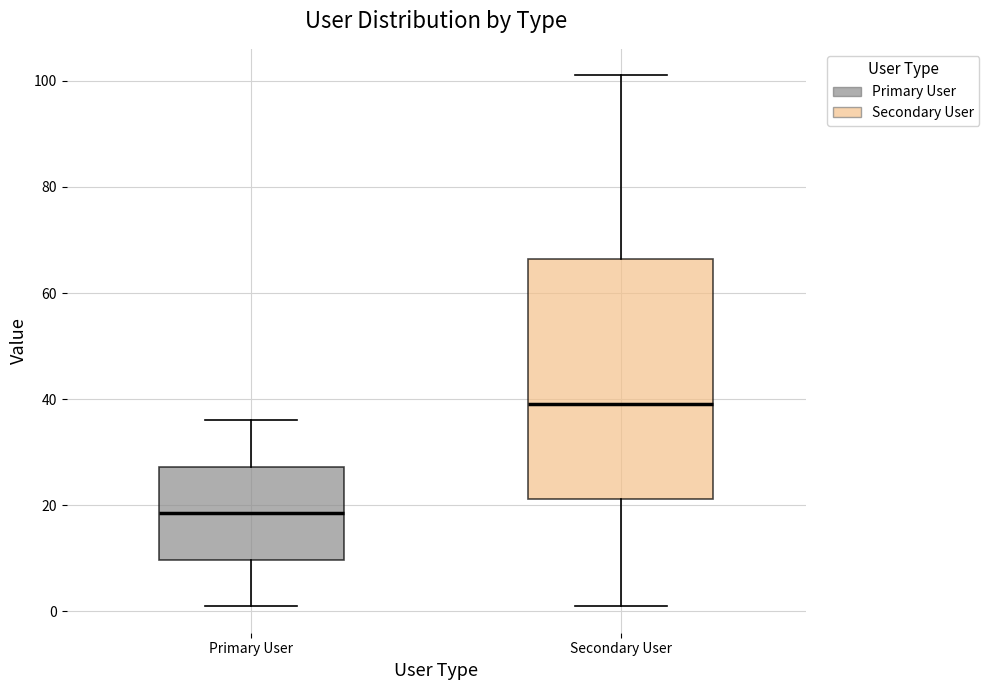

Reading left to right, transcribe this box plot: for each box, give where its median line is, the range the box spans, and where its two whiskers end, as read against the y-axis. The values are not printed on the chart, so give them approximately, as read against the axis.

Primary User: median 18, box 10 to 28, whiskers 2 to 36
Secondary User: median 40, box 22 to 66, whiskers 2 to 102